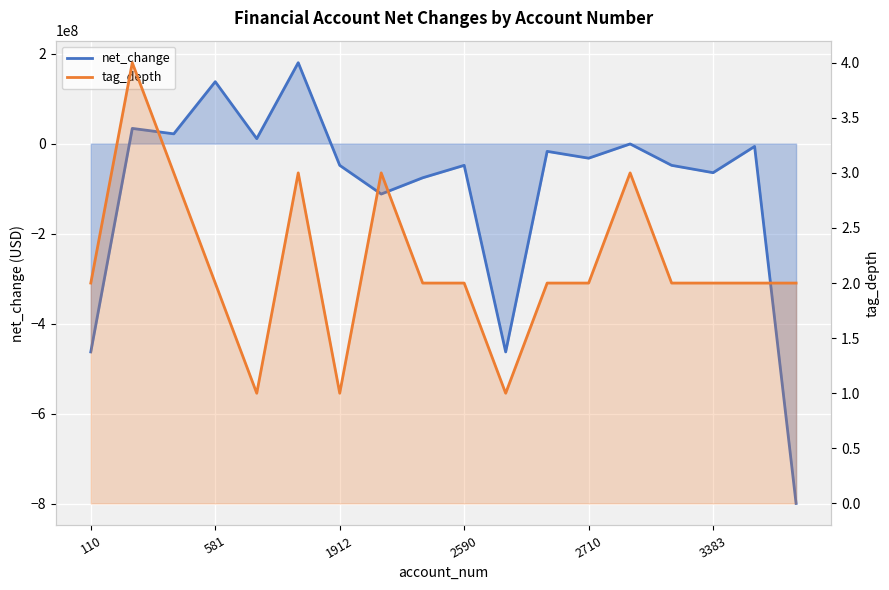

Which has a higher value, 8 or 16?

16